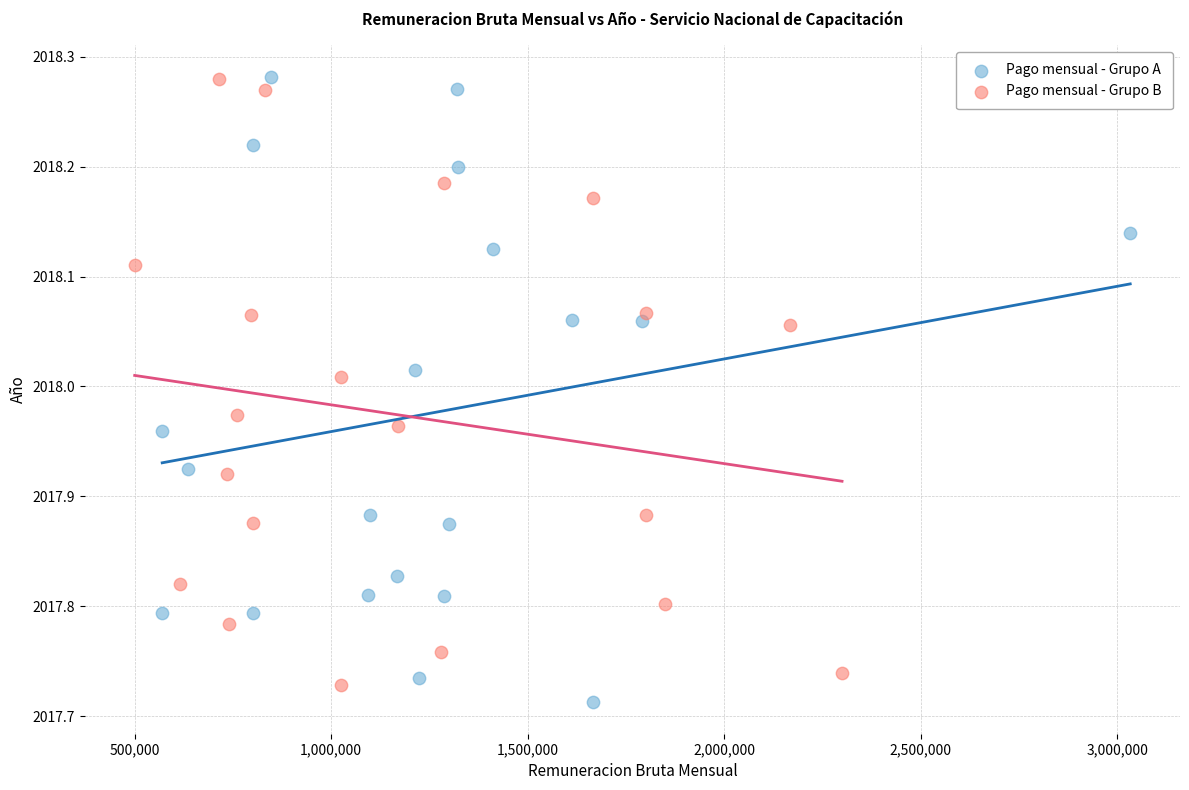

What are all the series names shown in the legend?

Pago mensual - Grupo A, Pago mensual - Grupo B